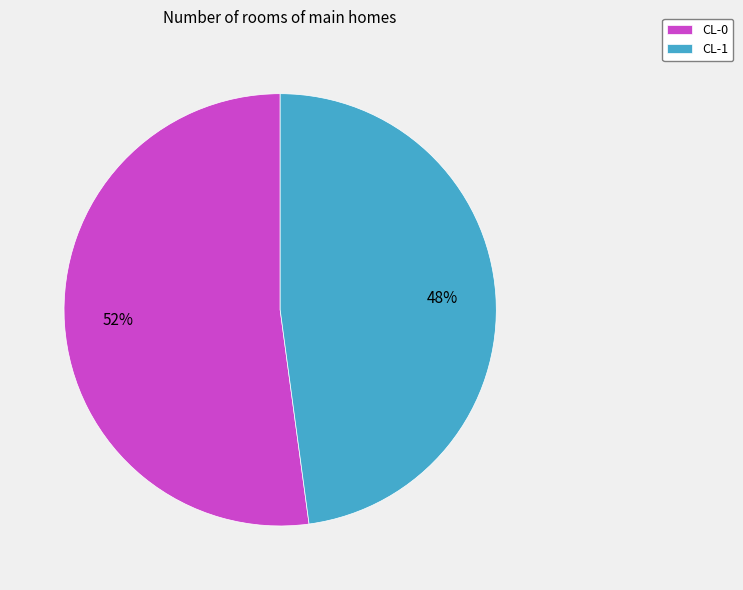

Rank the categories by value from lowest to highest.

CL-1, CL-0